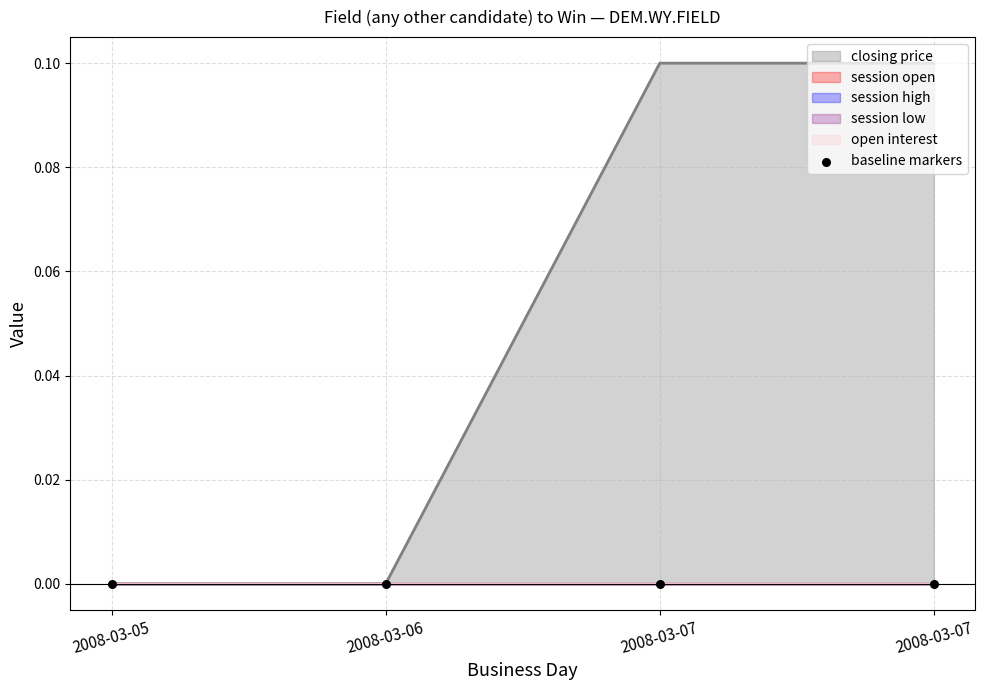

What are all the series names shown in the legend?

closing price, session open, session high, session low, open interest